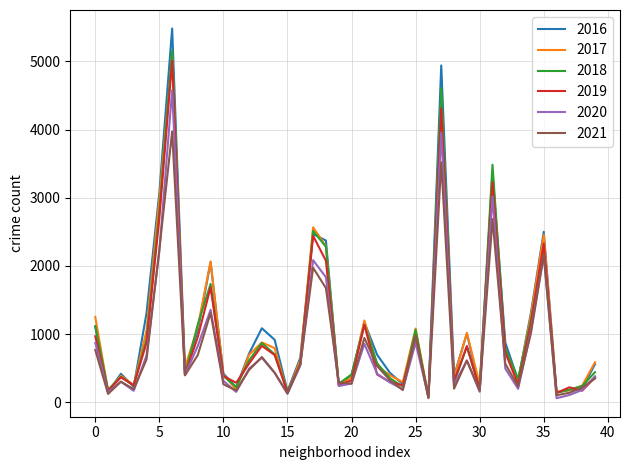

Which series has the widest spread of values?

2016